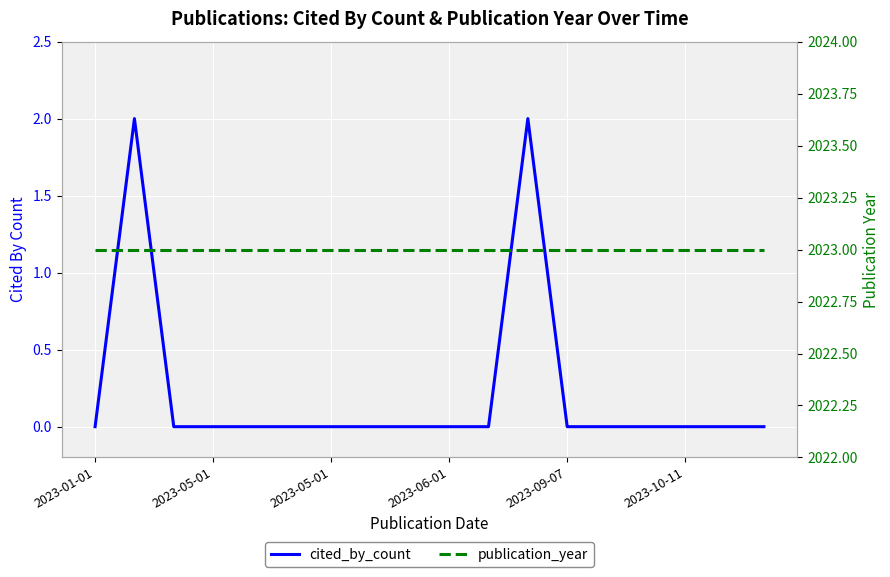

What is the minimum value for publication_year?

2023